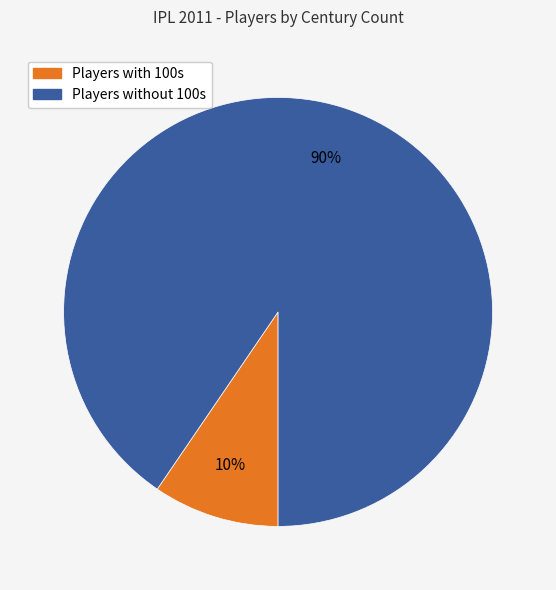

To the nearest percent, what is the average slice percentage?

50%